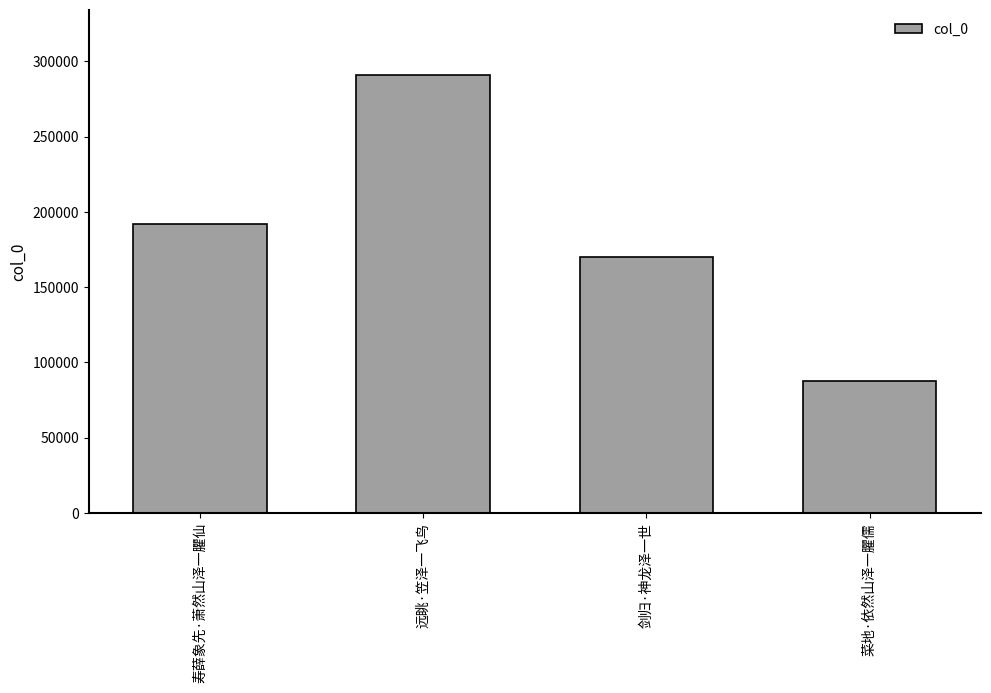

List the labels in order of value, smallest first.

菜地·依然山泽一臞儒, 剑归·神龙泽一世, 寿薛象先·萧然山泽一臞仙, 远眺·笠泽一飞鸟